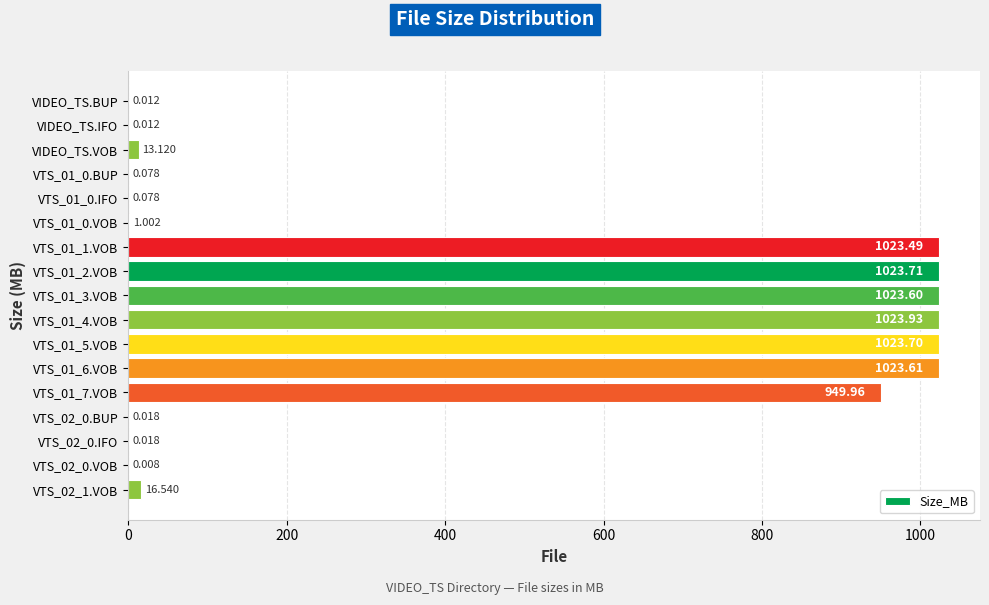

Are the bars grouped side by side (vs. stacked)?

No